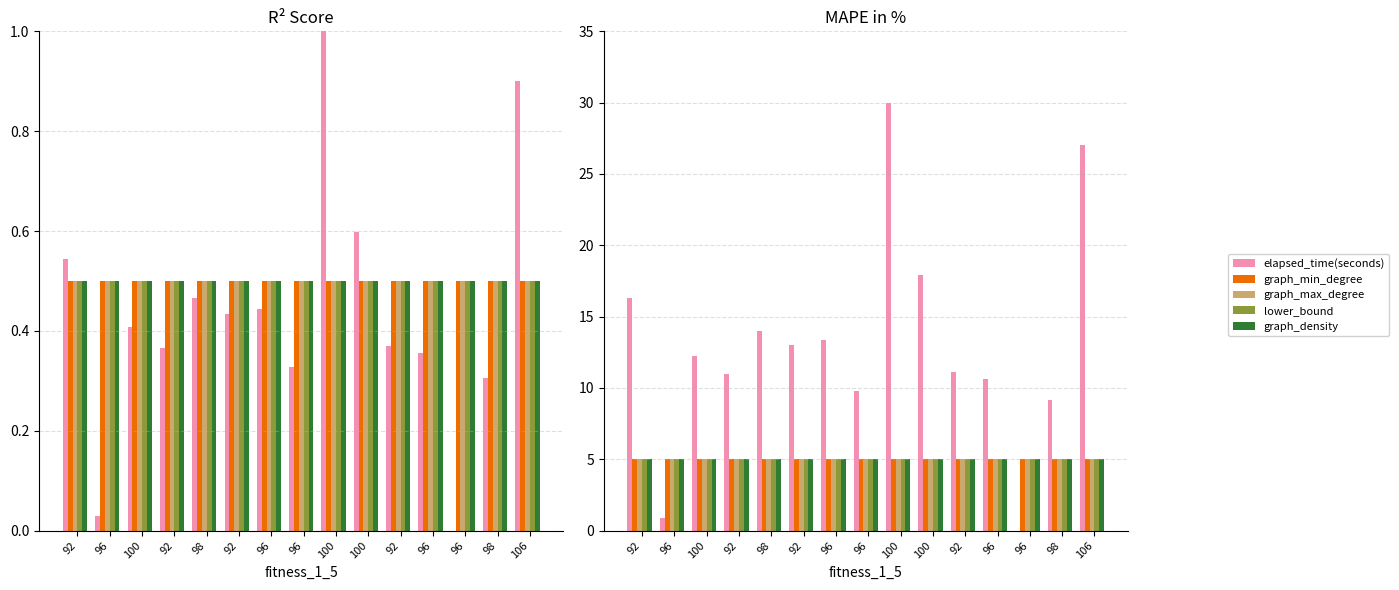

At 96, list the series in order from smallest to largest.

elapsed_time(seconds), graph_min_degree, graph_max_degree, lower_bound, graph_density